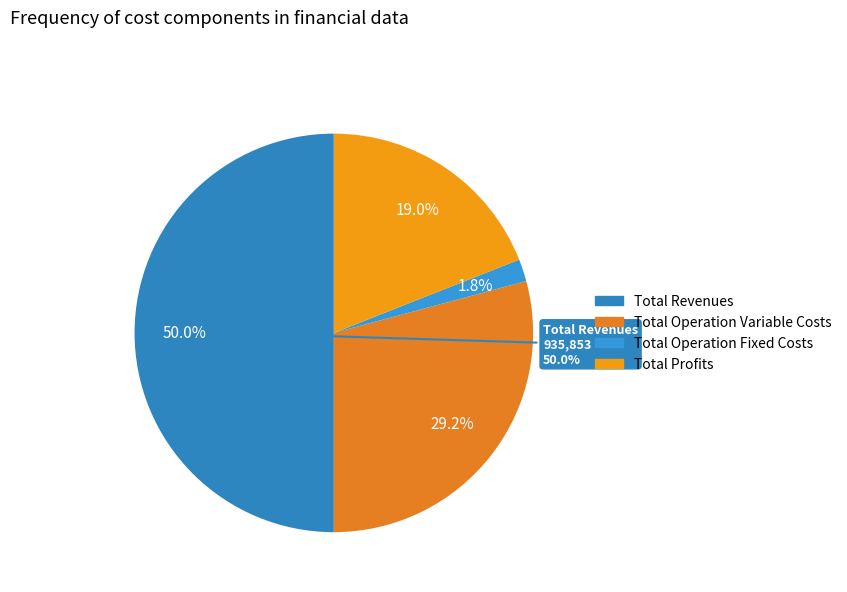

Combined, do Total Capital Costs and Total Operation Fixed Costs account for over 50%?

No